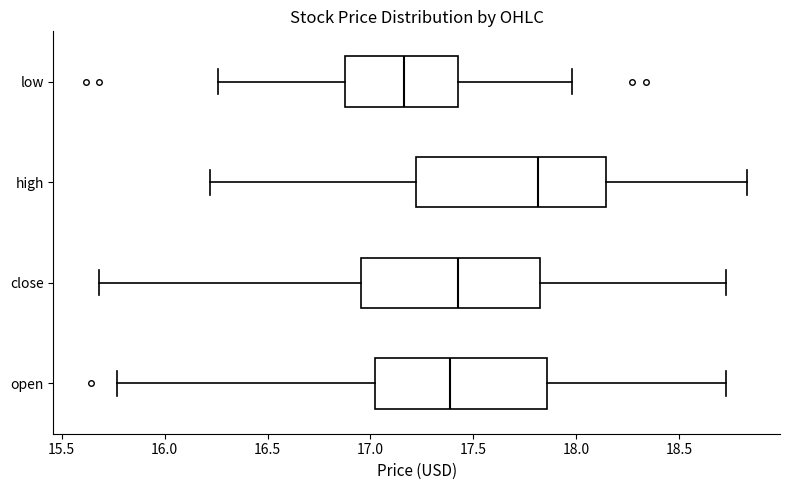

Comparing the boxes themselves (not the whiskers), which one is the widest?

high